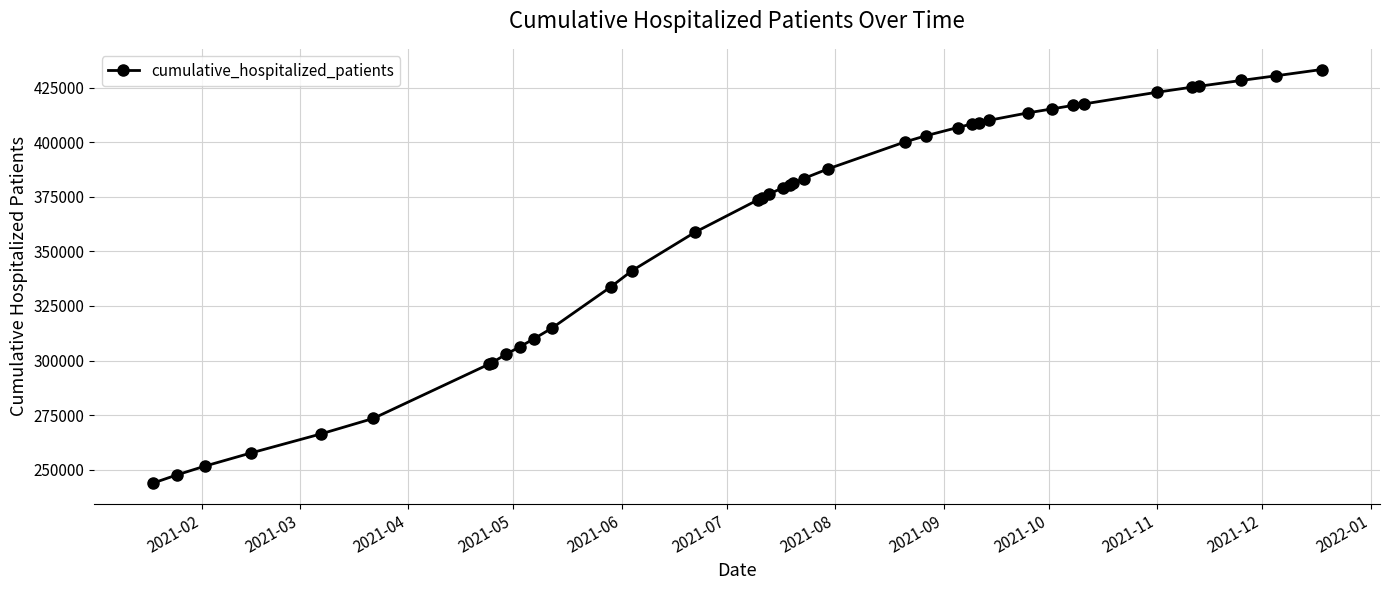

What is the greatest value displayed?

433286